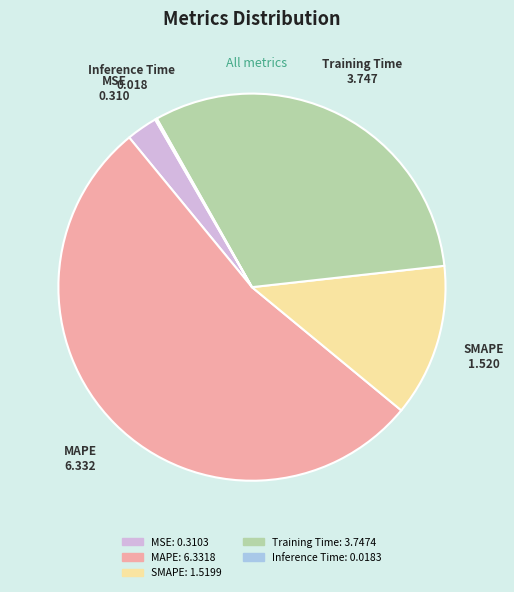

Combined, do MAPE and SMAPE account for over 50%?

Yes